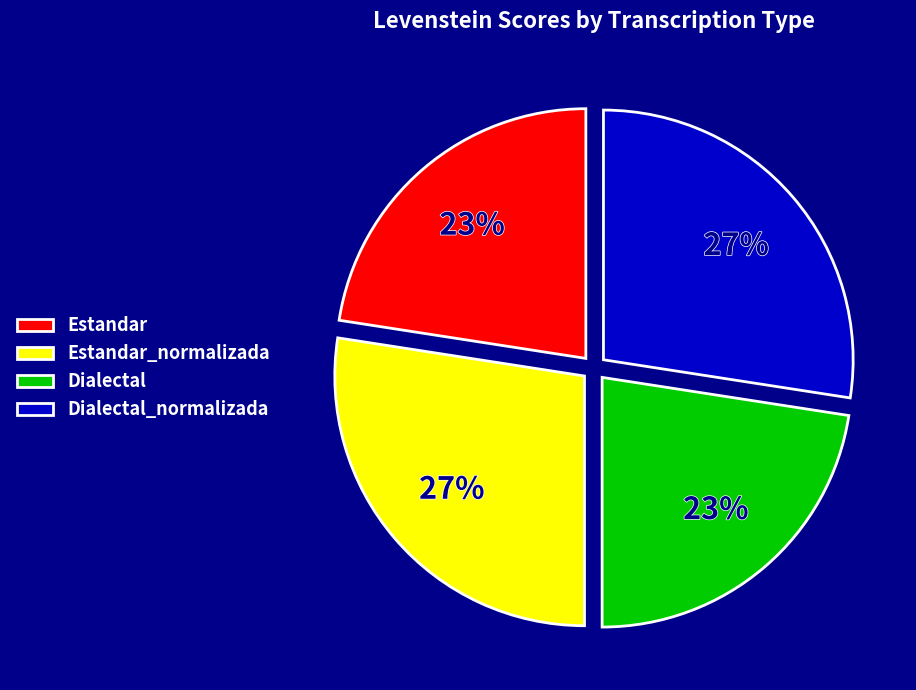

To the nearest percent, what is the average slice percentage?

25%